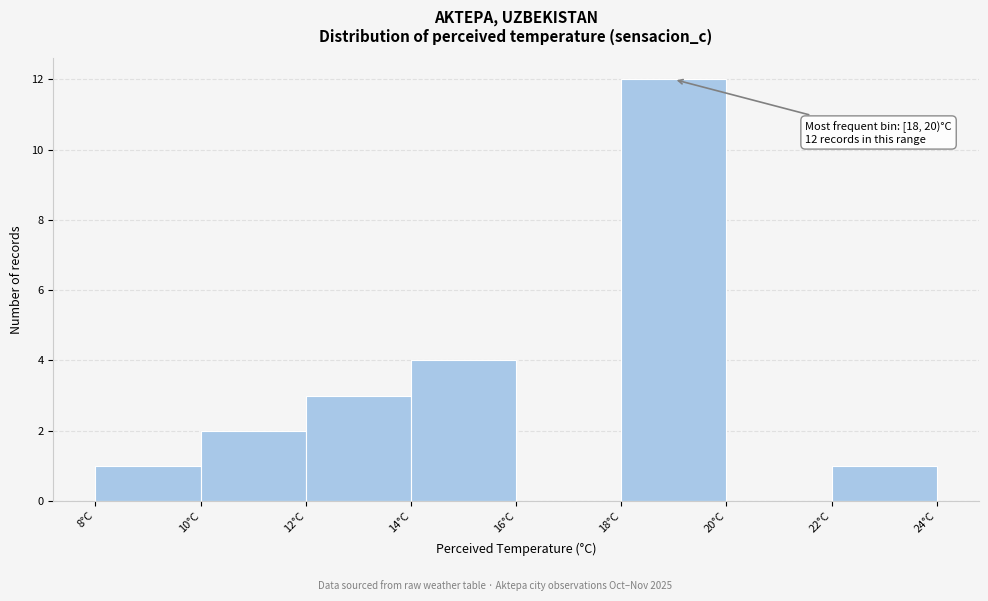

Over which range of the x-axis is the bar tallest?

18 to 20